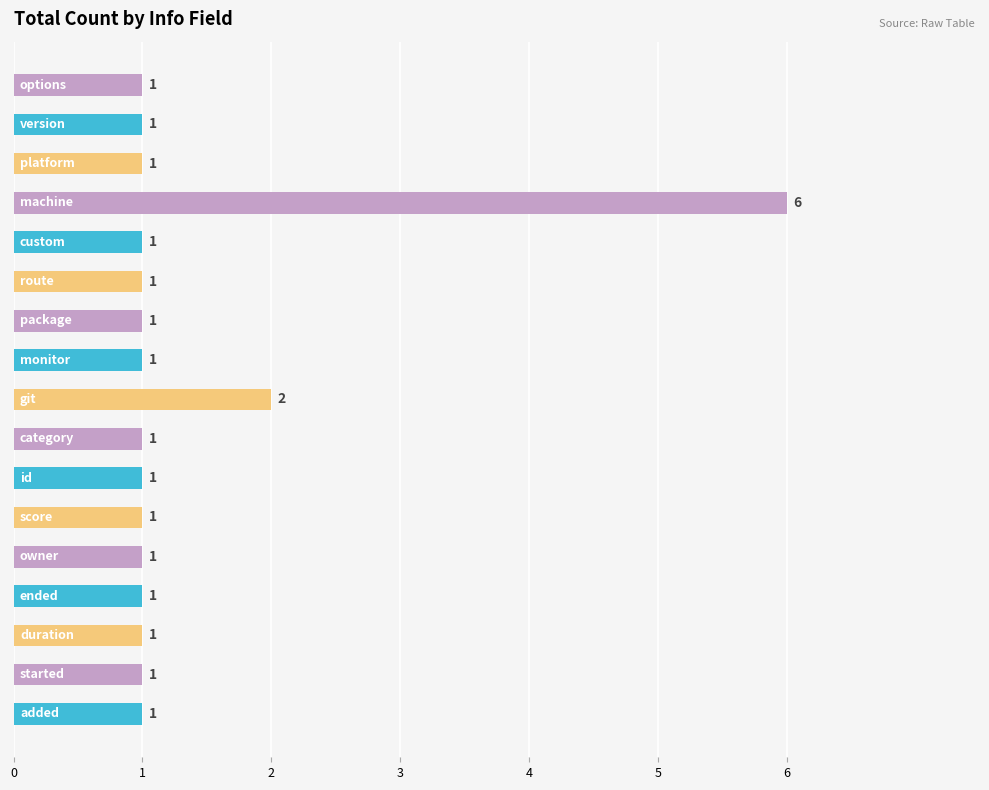

Reading bottom to top, what are all the values shown in this chart?

1	1	1	1	1	1	1	1	2	1	1	1	1	6	1	1	1